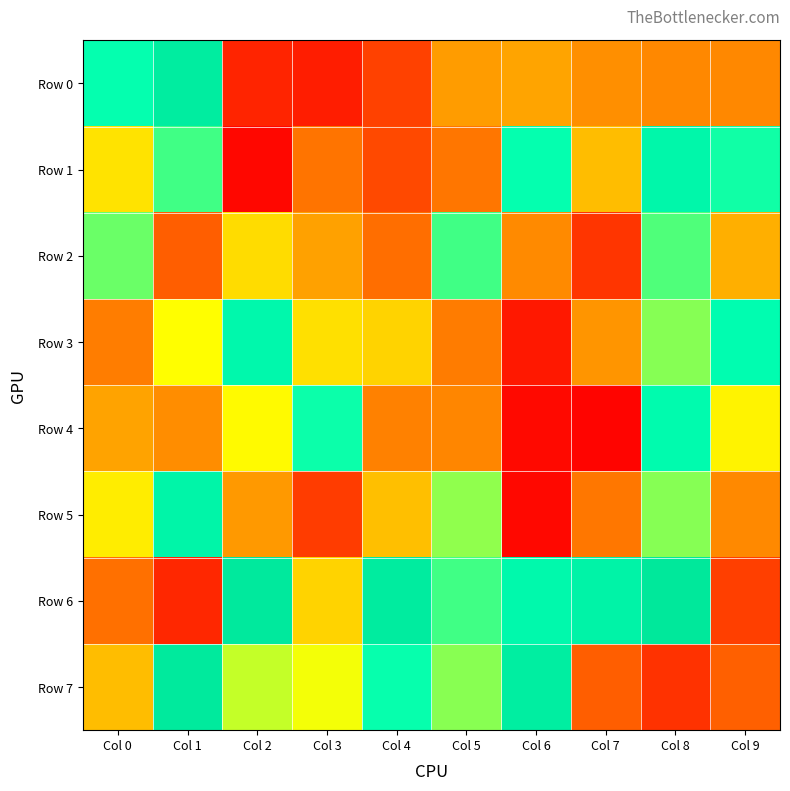

Count the number of data series in this chart.

8